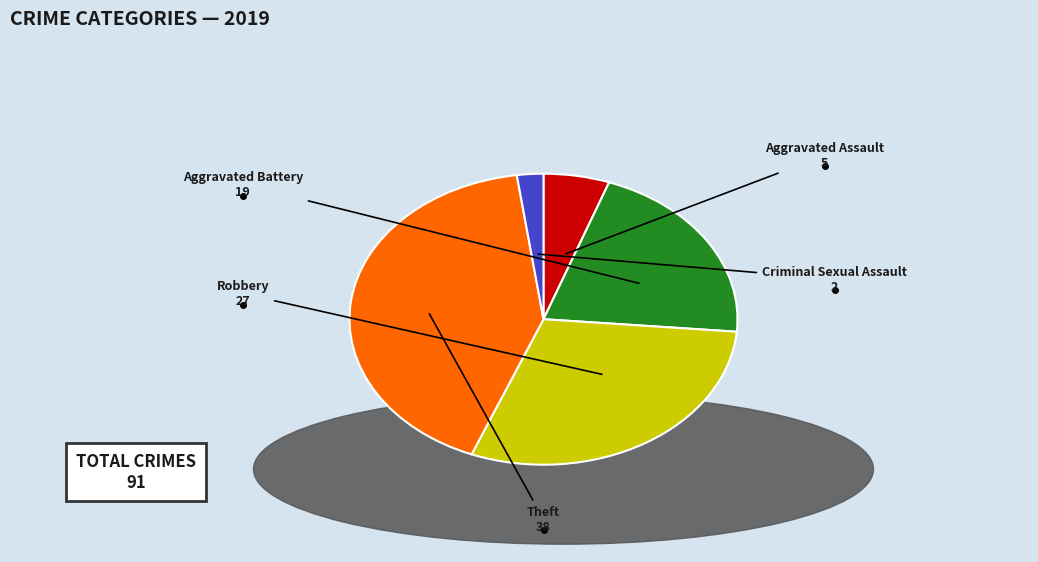

How many segments does this pie chart have?

5